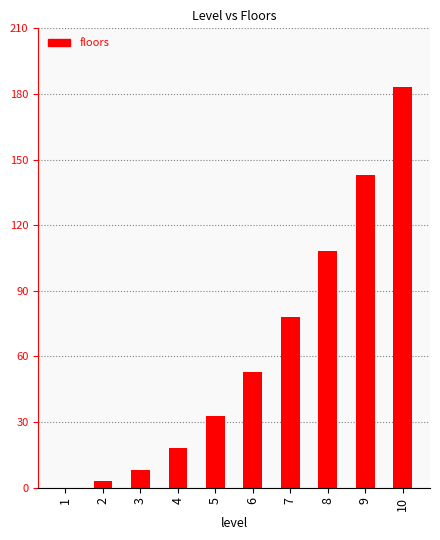

What is the average value?

63